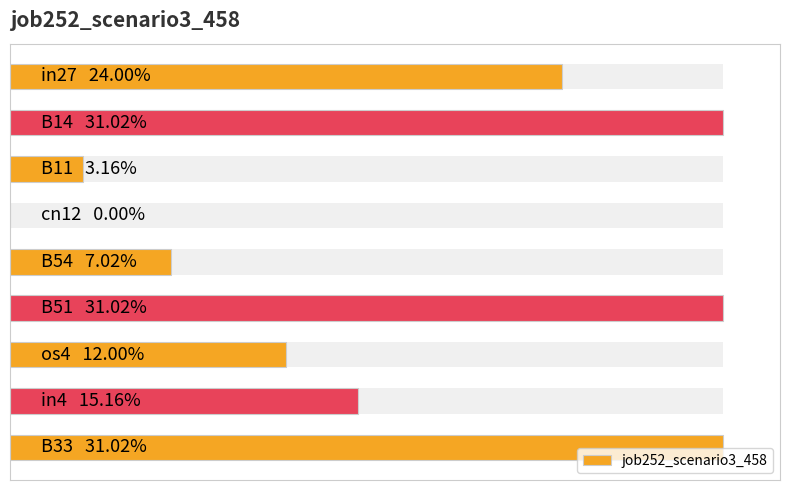

Count the values in the range 0 to 1.

9